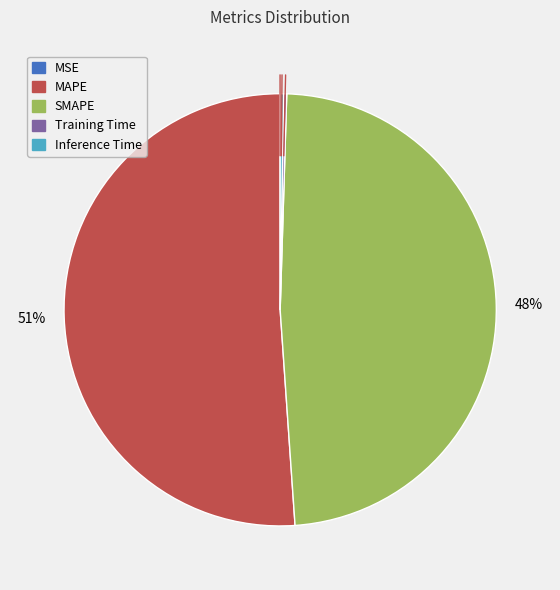

What is the largest slice in the pie chart?

MAPE